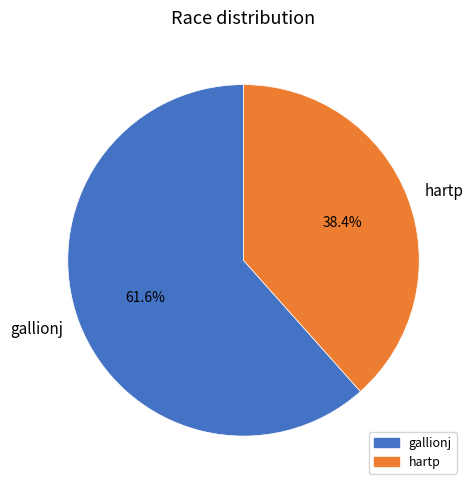

To the nearest percent, what is the combined percentage of gallionj and hartp?

100%